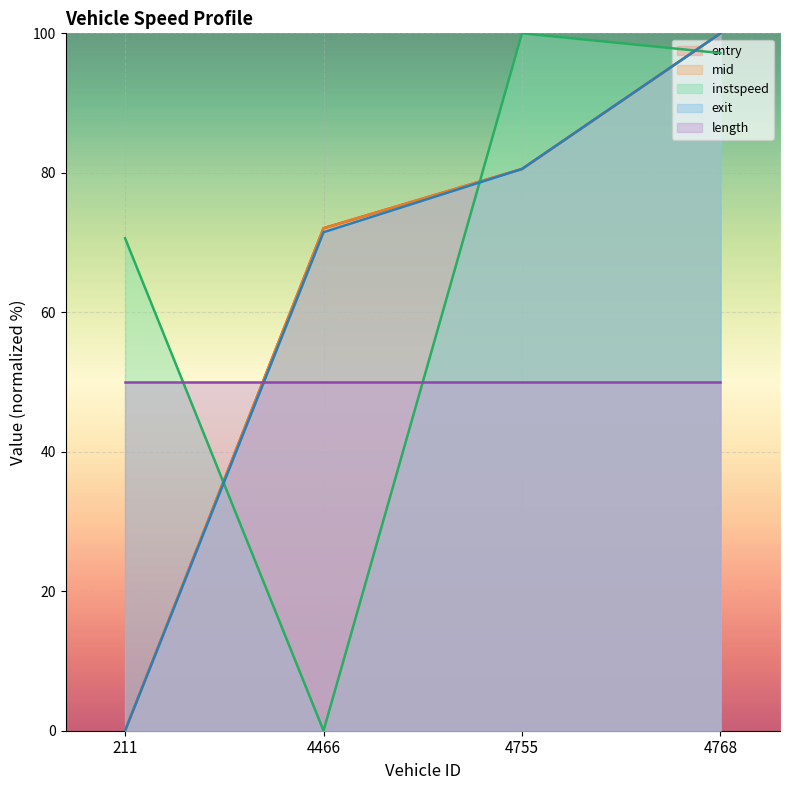

True or false: instspeed has a value of 27.5 at 4755.

False